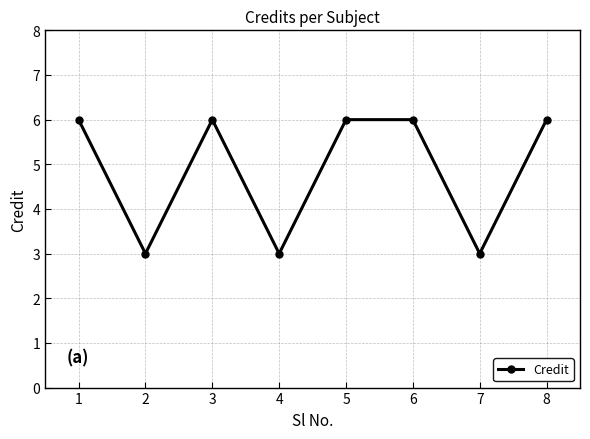

Where is the first local maximum?

3